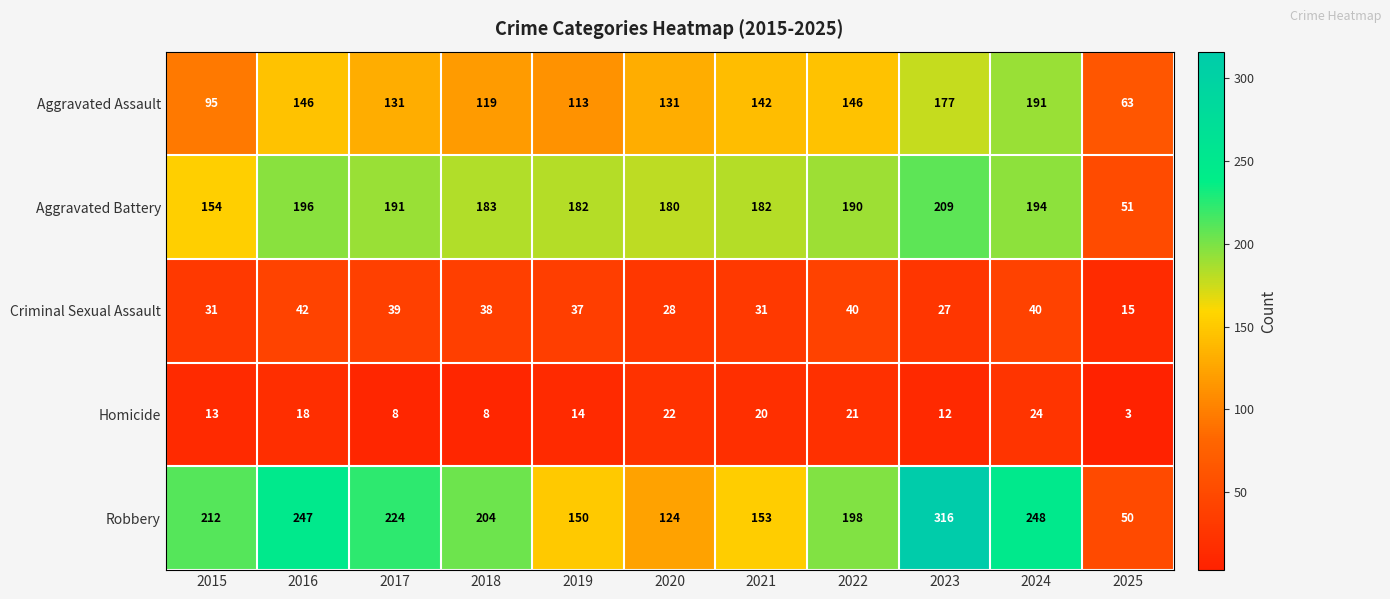

How many distinct data groups are displayed?

5